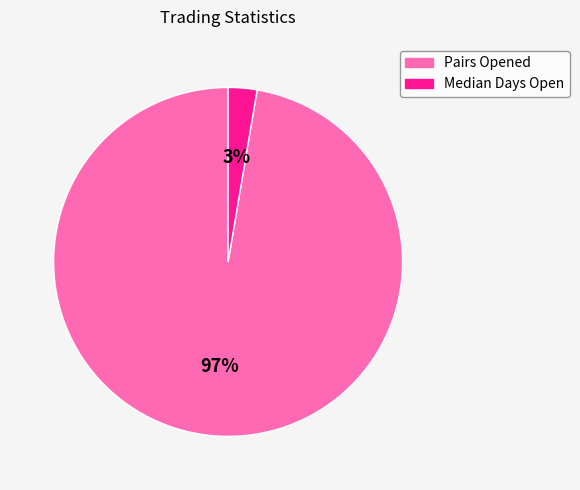

To the nearest percent, what is the average slice percentage?

50%